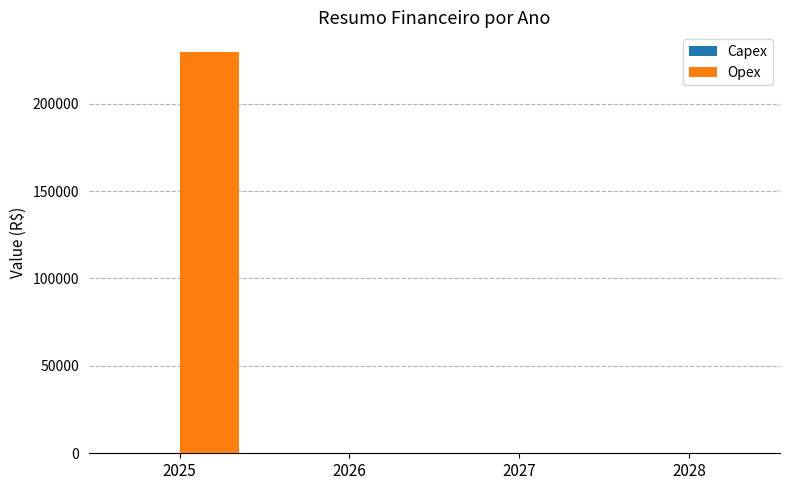

What is the greatest value displayed?

229369